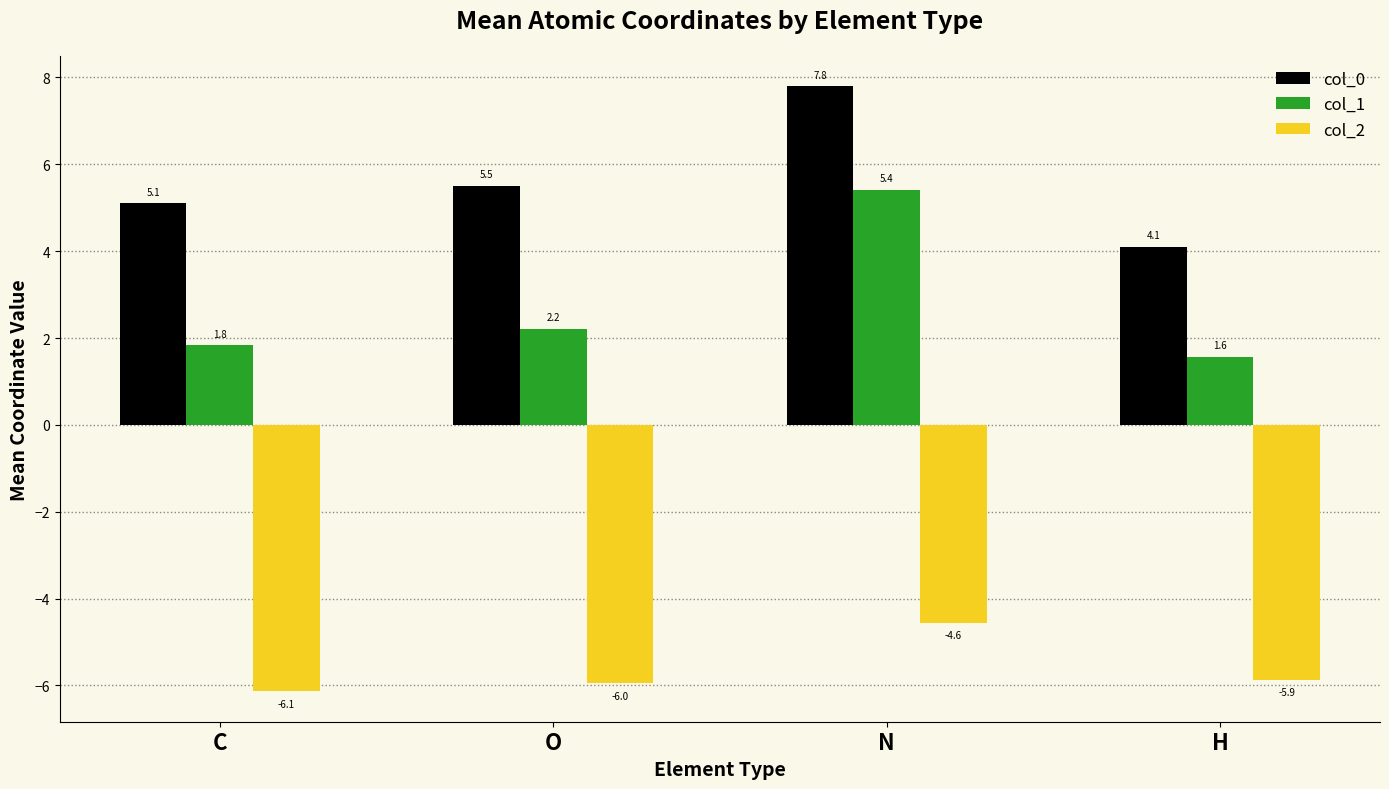

What is the difference between the maximum and second lowest values in the col_0 series?

2.7